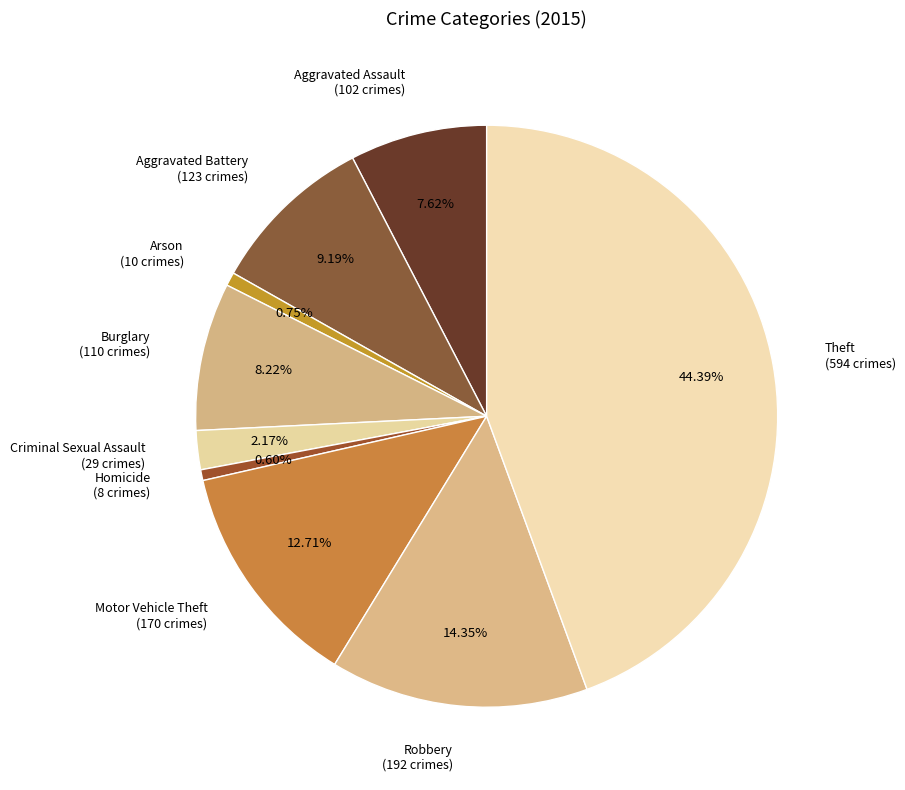

To the nearest percent, what is the difference between the largest and smallest slice percentages?

44%